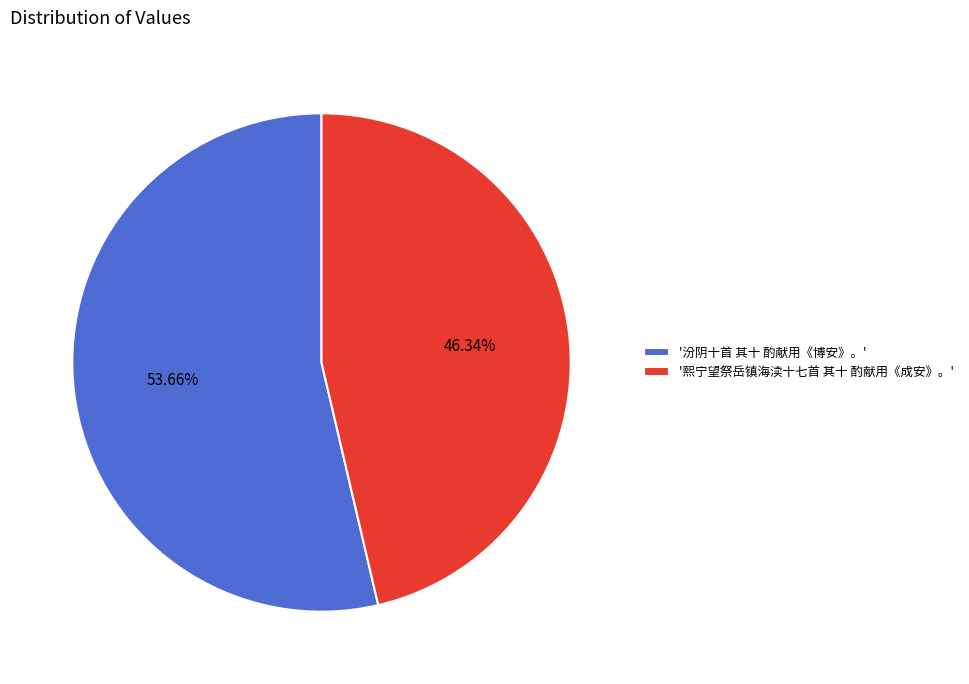

To the nearest percent, what is the average slice percentage?

50%